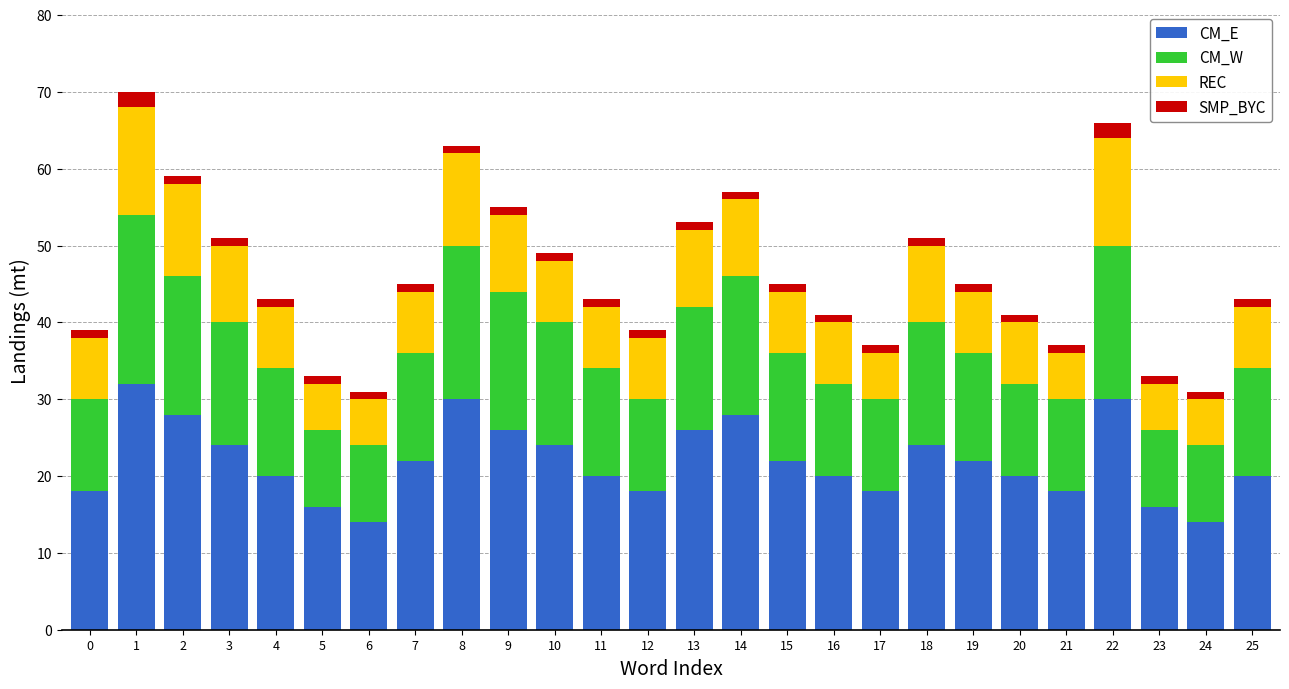

The value of CM_E at 10 is 5. True or false?

False